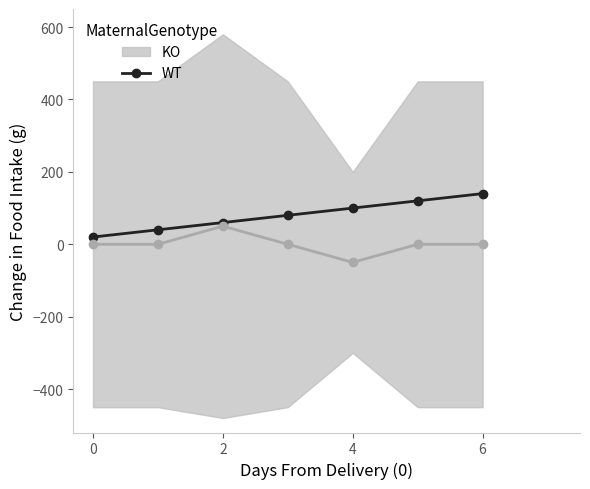

Count the values in the range 40 to 120.

5